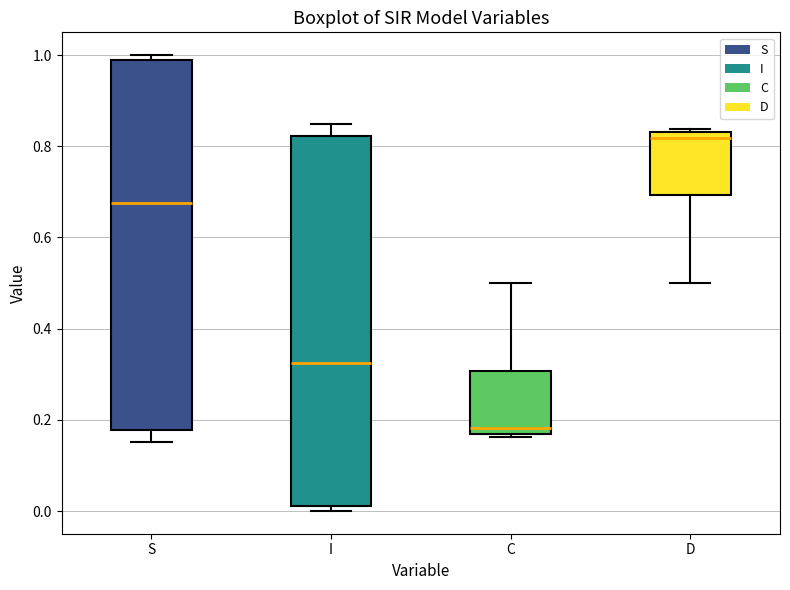

Which box has the highest median line?

D